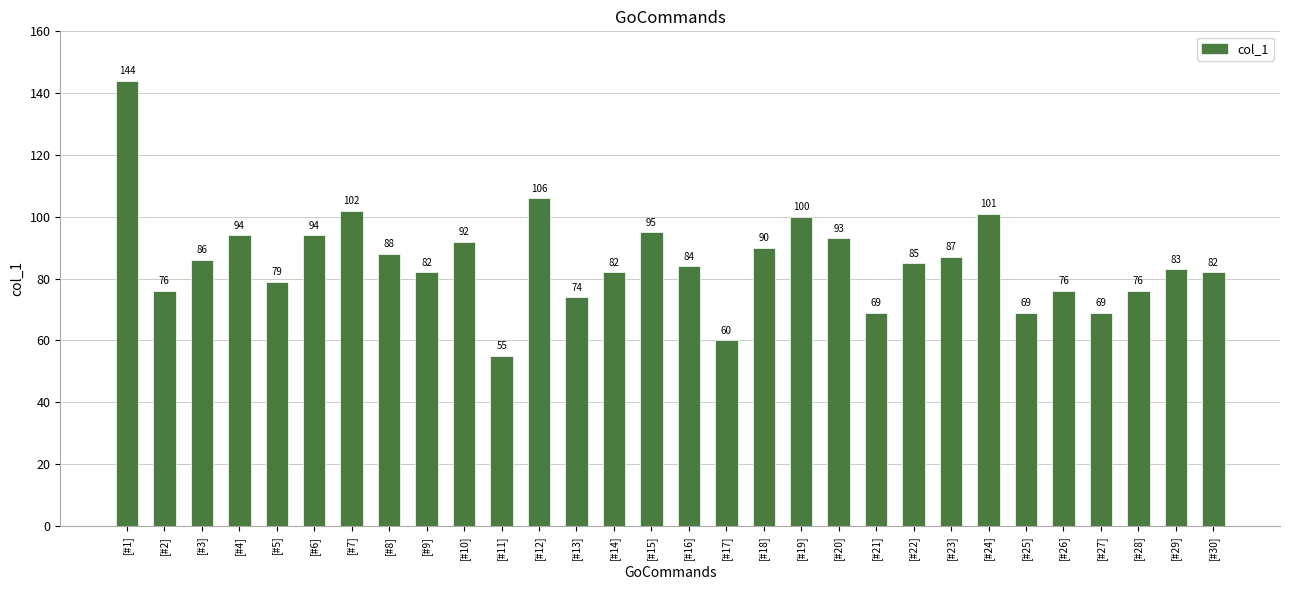

Approximately how many times larger is the value at [#3] compared to [#7]?

0.8